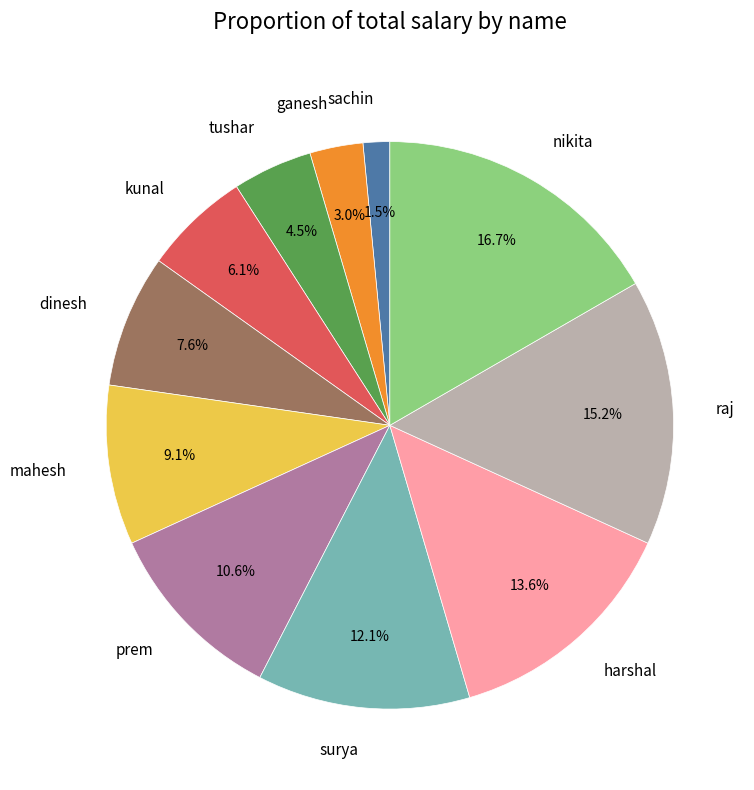

Is there any slice that represents more than half of the pie?

No